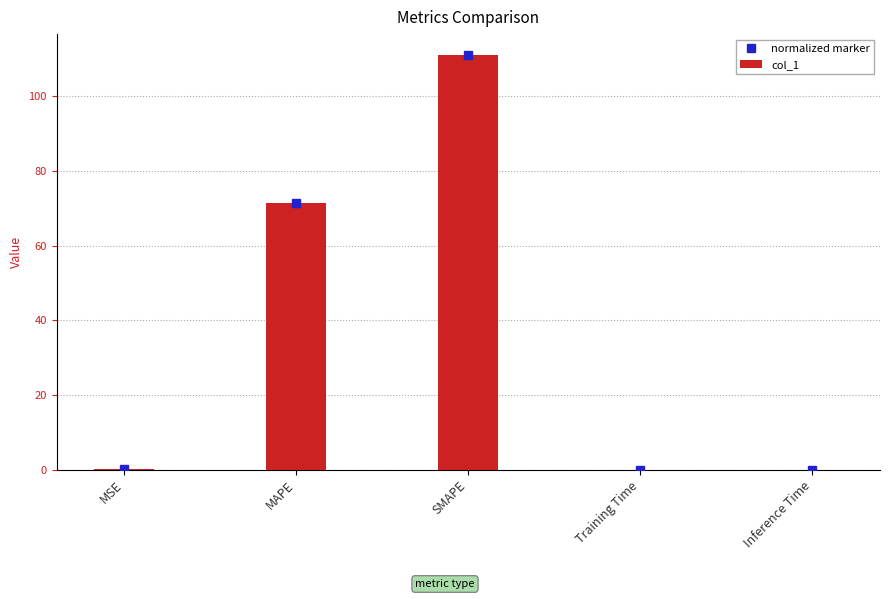

What is the value of the normalized marker bar at the 3rd from the left?

111.1